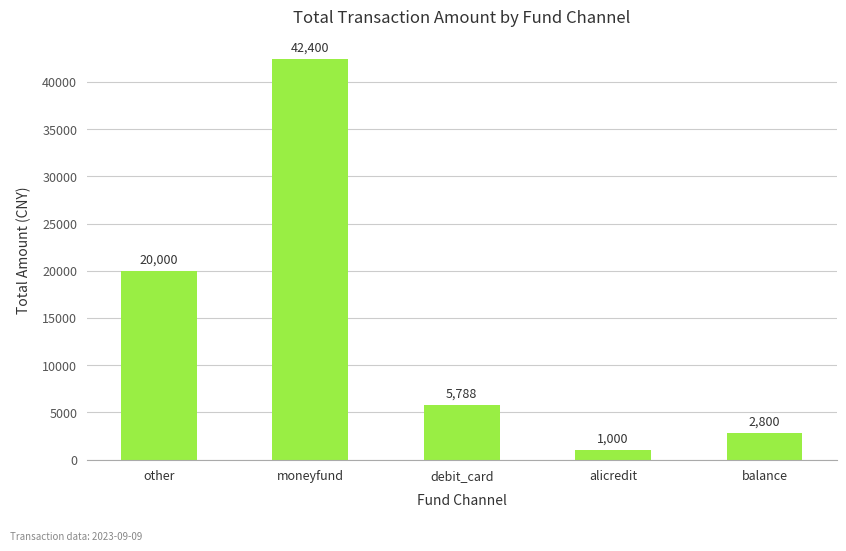

What position from the right is balance?

1